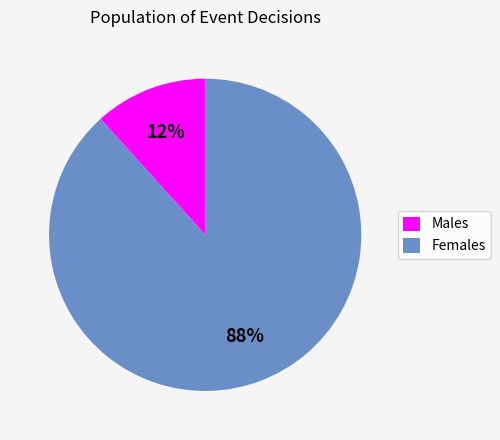

To the nearest percent, what is the average slice percentage?

50%